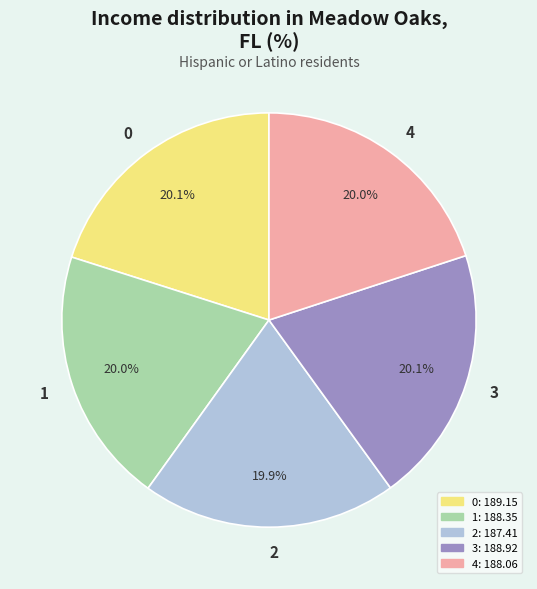

How many segments does this pie chart have?

5